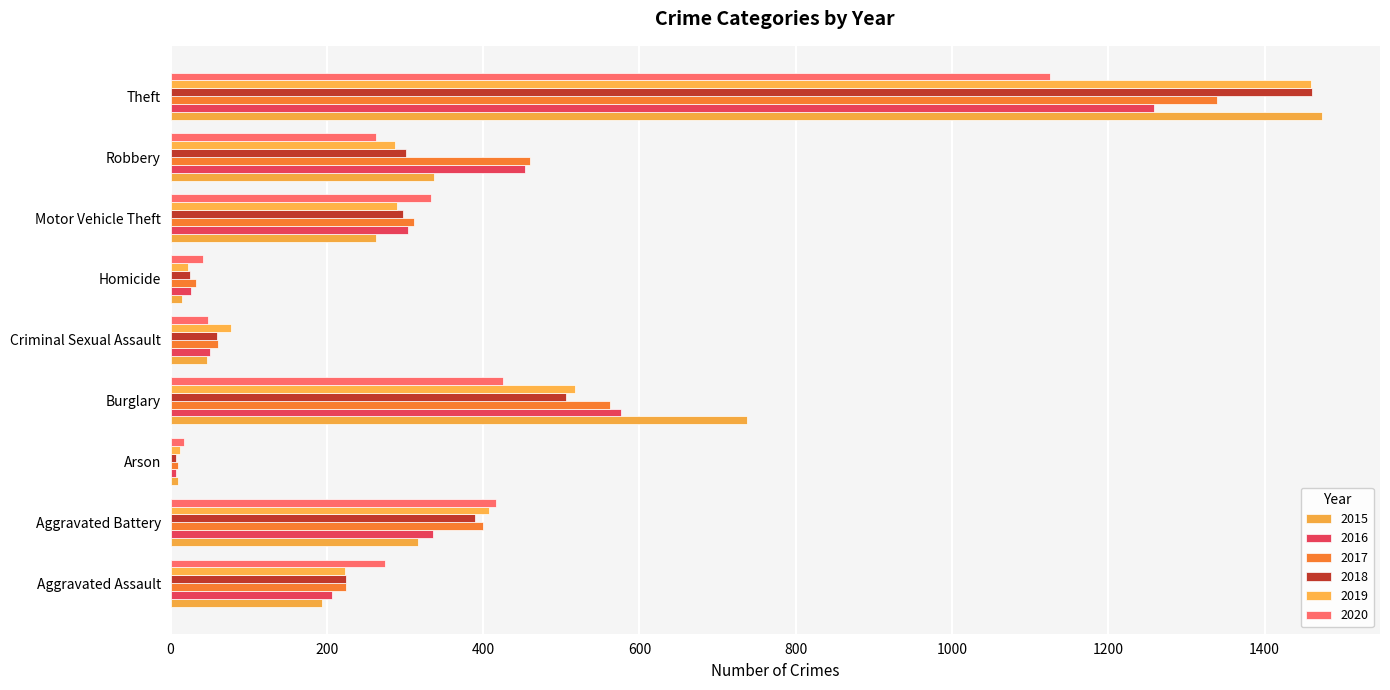

Which series has the widest spread of values?

2015